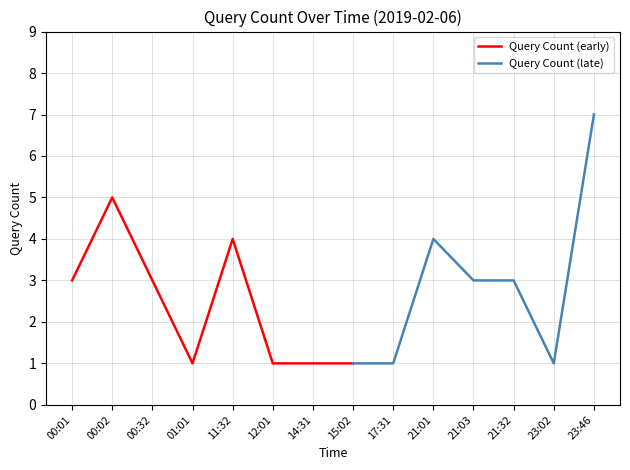

How many interior local peaks (higher than both neighbors) does the data have?

3